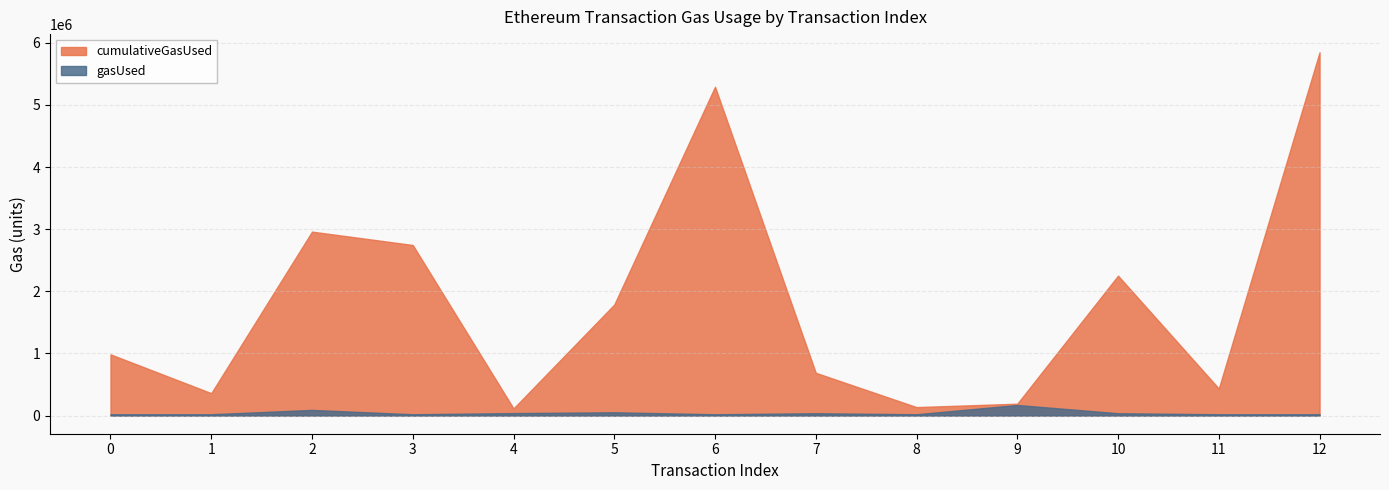

Does the chart have visible grid lines?

Yes